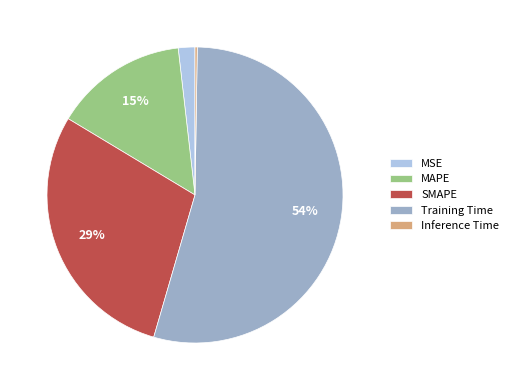

True or false: Training Time accounts for 64% of the total.

False